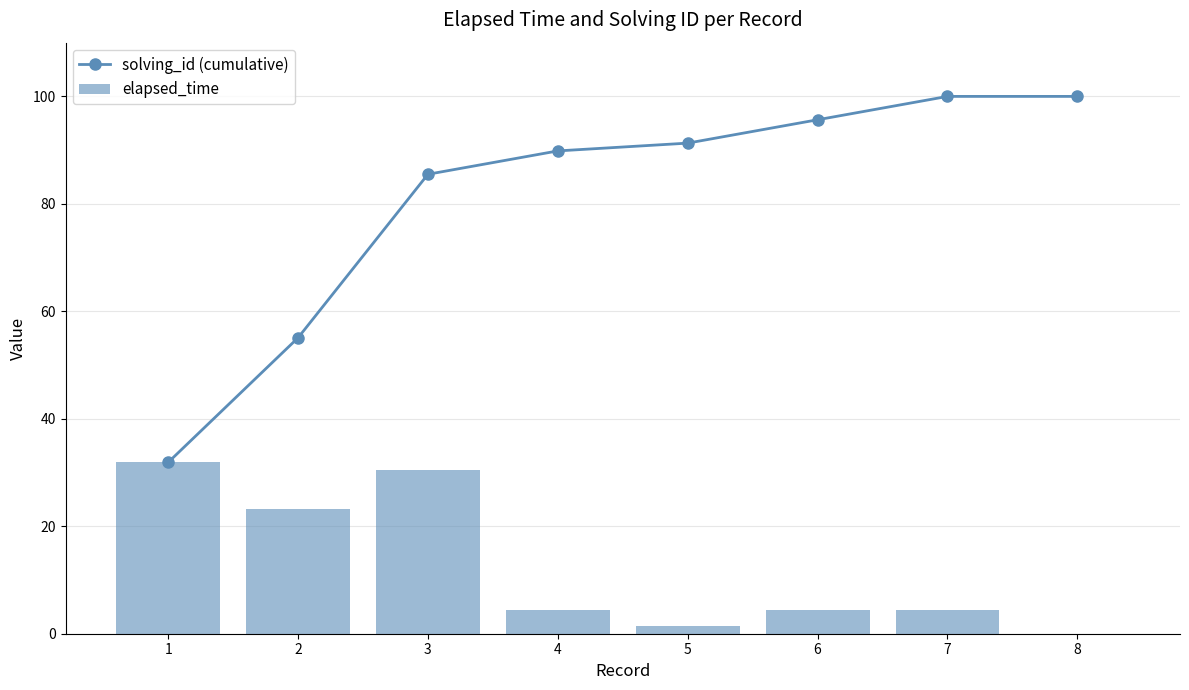

What is the difference between the maximum and second lowest values in the solving_id (cumulative) series?

44.9